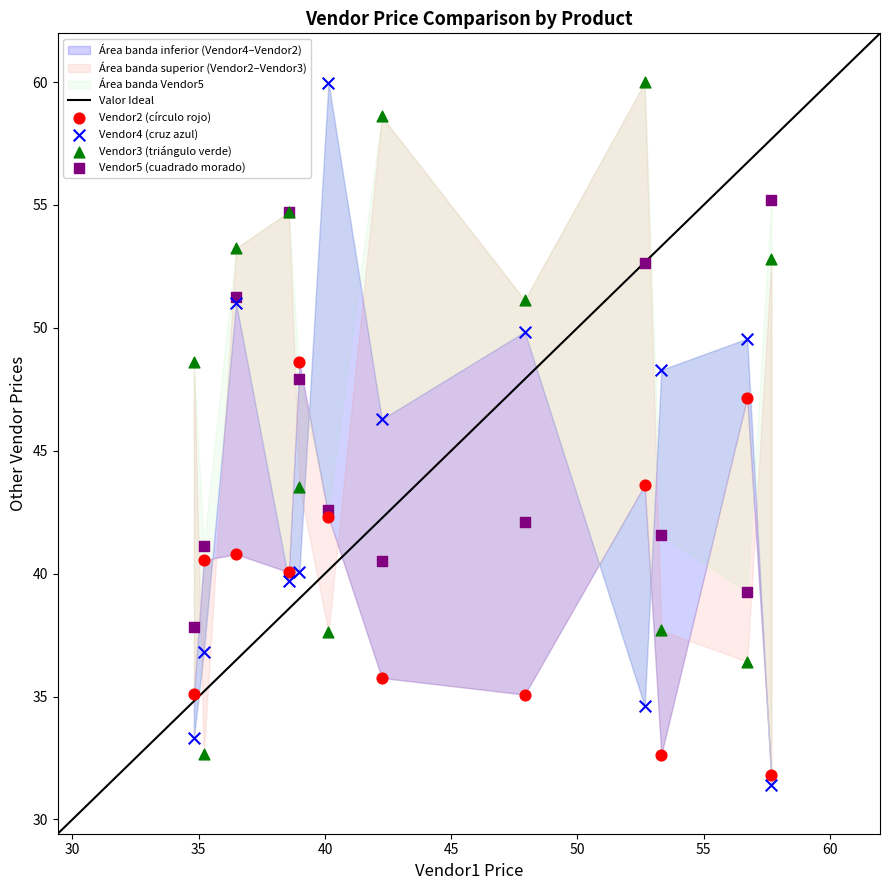

What is the X range (max minus min) for the scatter plot?

22.9